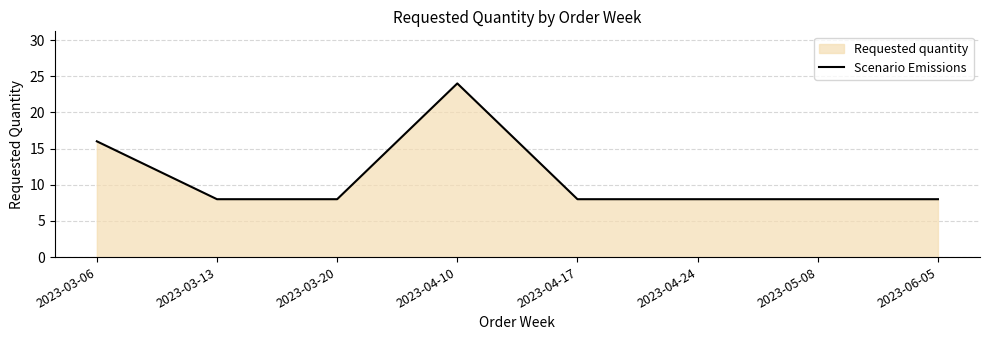

Where is the first local maximum?

2023-04-10